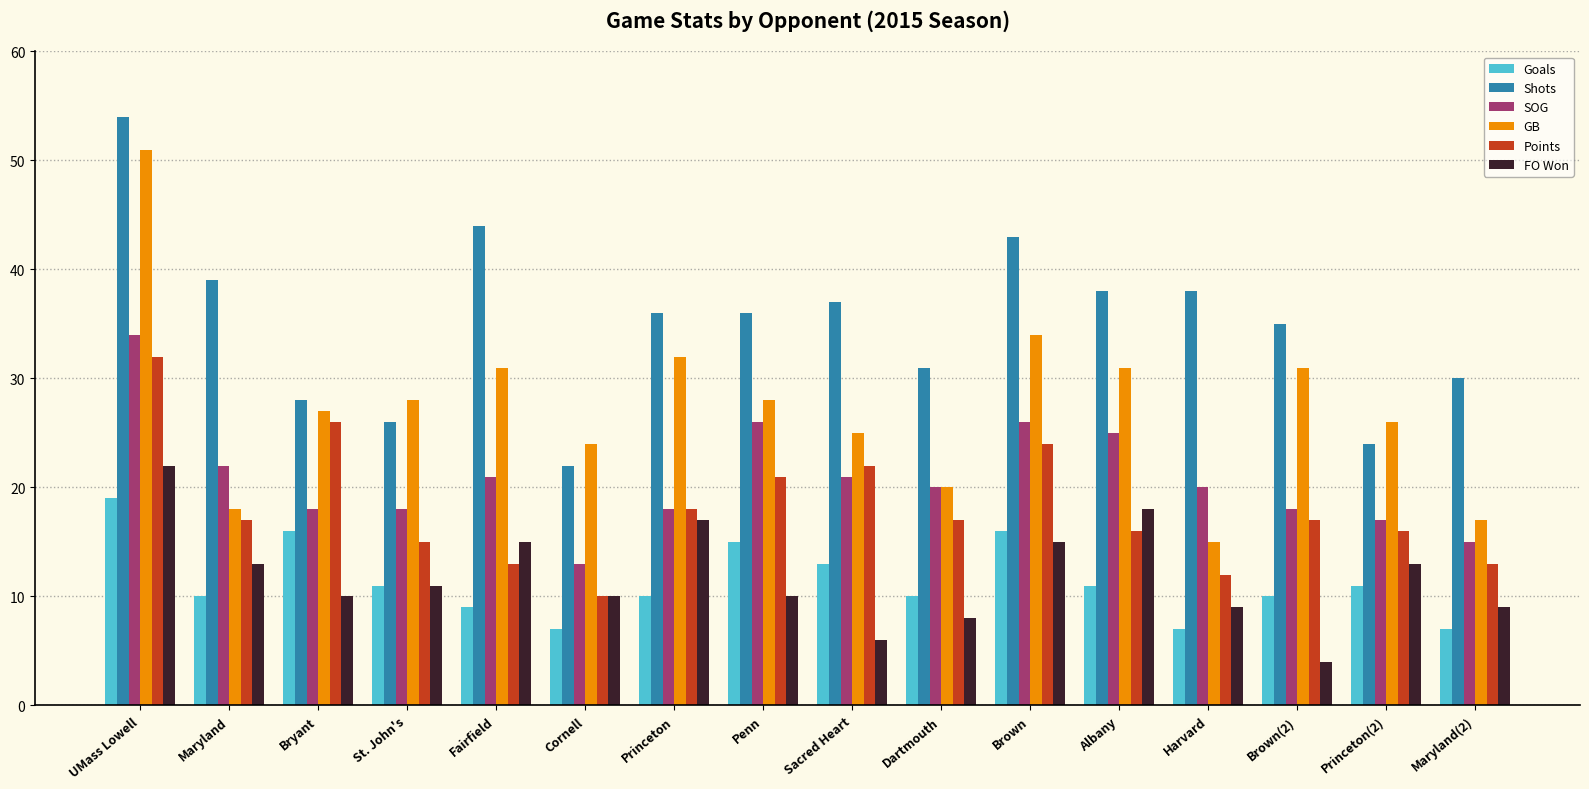

What is the label of the 9th bar from the left?

Sacred Heart